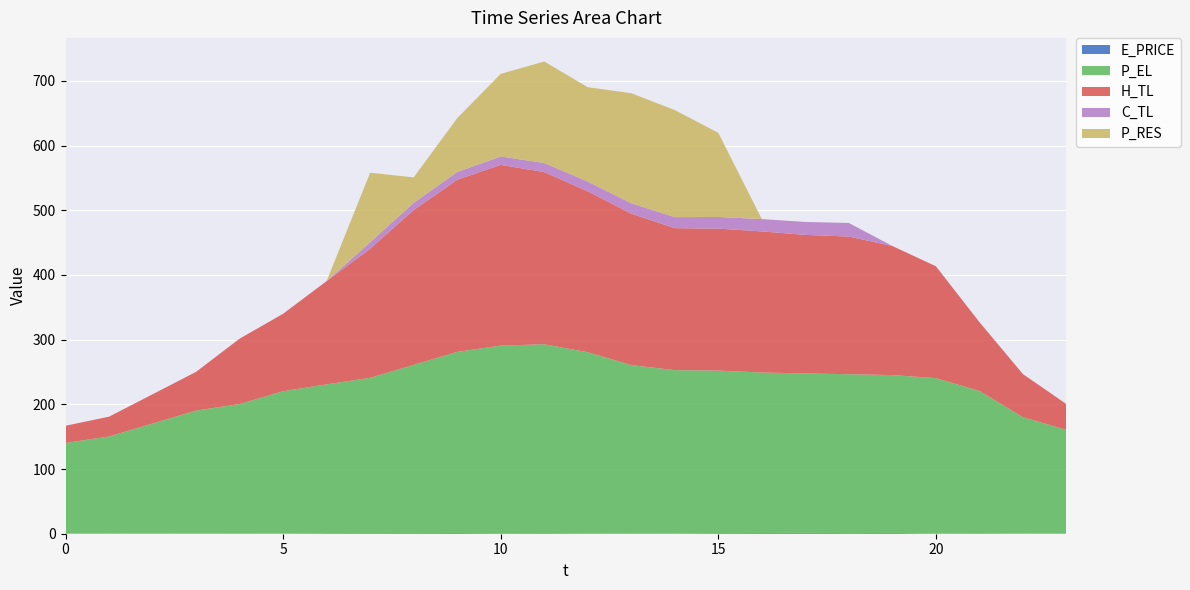

Reading left to right, list all the values displayed in this chart.

E_PRICE: 0.3	0.3	0.4	0.3	0.4	0.3	0.9	0.9	1.0	1.1	0.8	0.9	0.6	0.7	0.5	1.0	1.1	1.4	1.0	1.2	0.5	0.7	0.3	0.4
P_EL: 140.0	150.0	170.0	190.0	200.0	220.0	230.0	240.0	260.0	280.0	290.0	292.0	280.0	260.0	252.4	251.2	248.1	246.4	245.6	244.0	240.0	220.0	180.0	160.0
H_TL: 26.6	30.6	45.2	59.9	101.1	119.7	159.7	199.5	239.4	266.1	279.4	266.1	248.7	234.2	219.5	219.5	218.2	214.2	212.8	199.5	173.0	106.4	66.6	39.9
C_TL: 0.0	0.0	0.0	0.0	0.0	0.0	0.0	9.9	11.0	12.0	13.0	14.0	15.0	16.0	17.0	18.0	19.0	20.0	21.0	0.0	0.0	0.0	0.0	0.0
P_RES: 0.0	0.0	0.0	0.0	0.0	0.0	0.0	107.6	39.4	83.2	127.7	156.9	145.9	170.1	165.4	130.1	0.0	0.0	0.0	0.0	0.0	0.0	0.0	0.0